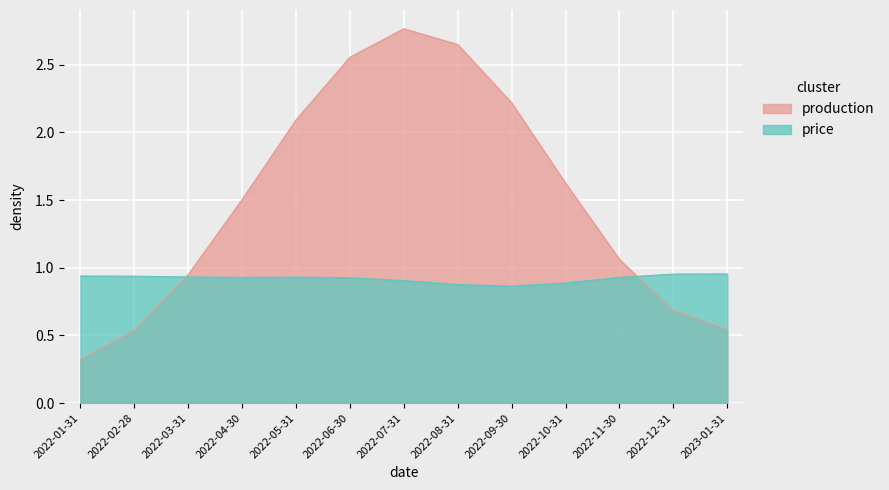

List the labels in order of value, smallest first.

2022-01-31, 2022-02-28, 2023-01-31, 2022-12-31, 2022-03-31, 2022-11-30, 2022-04-30, 2022-10-31, 2022-05-31, 2022-09-30, 2022-06-30, 2022-08-31, 2022-07-31